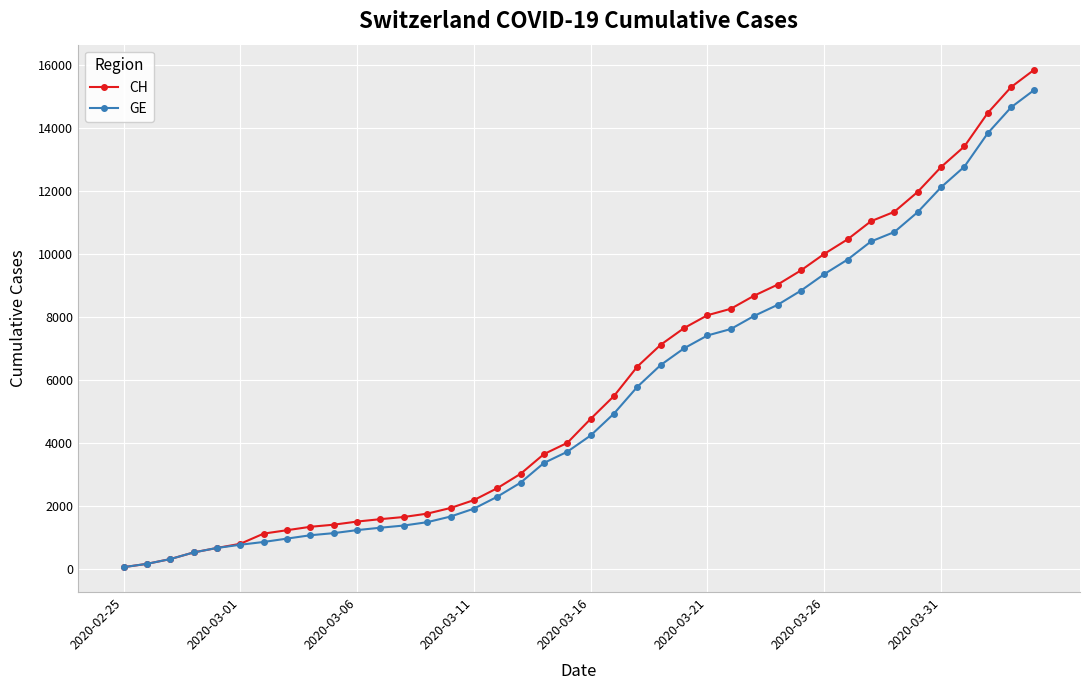

Which series has the largest range (max minus min)?

CH